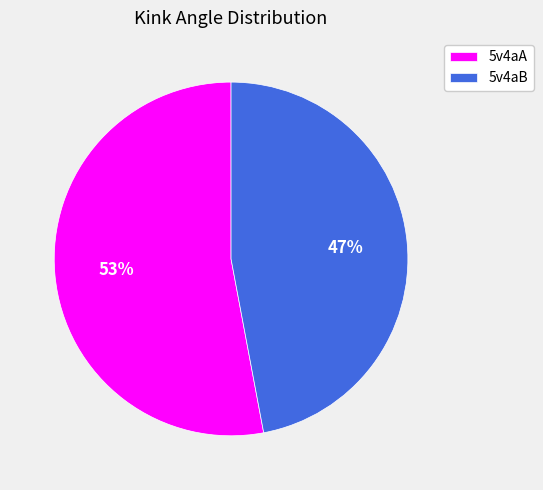

Which category has the smallest portion of the pie?

5v4aB